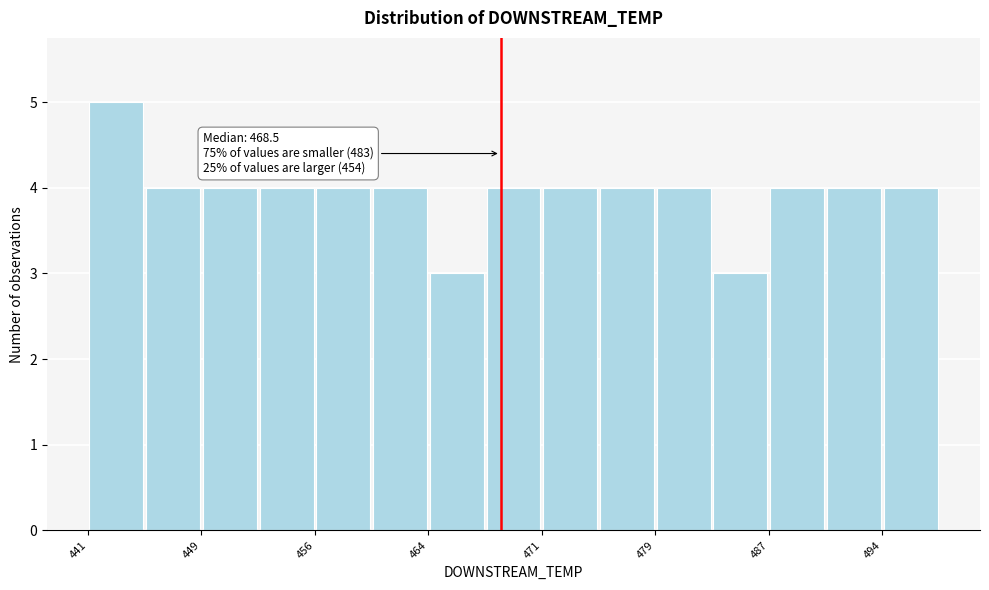

Read against the x-axis, roughly where is the centre of the tallest bar?

443